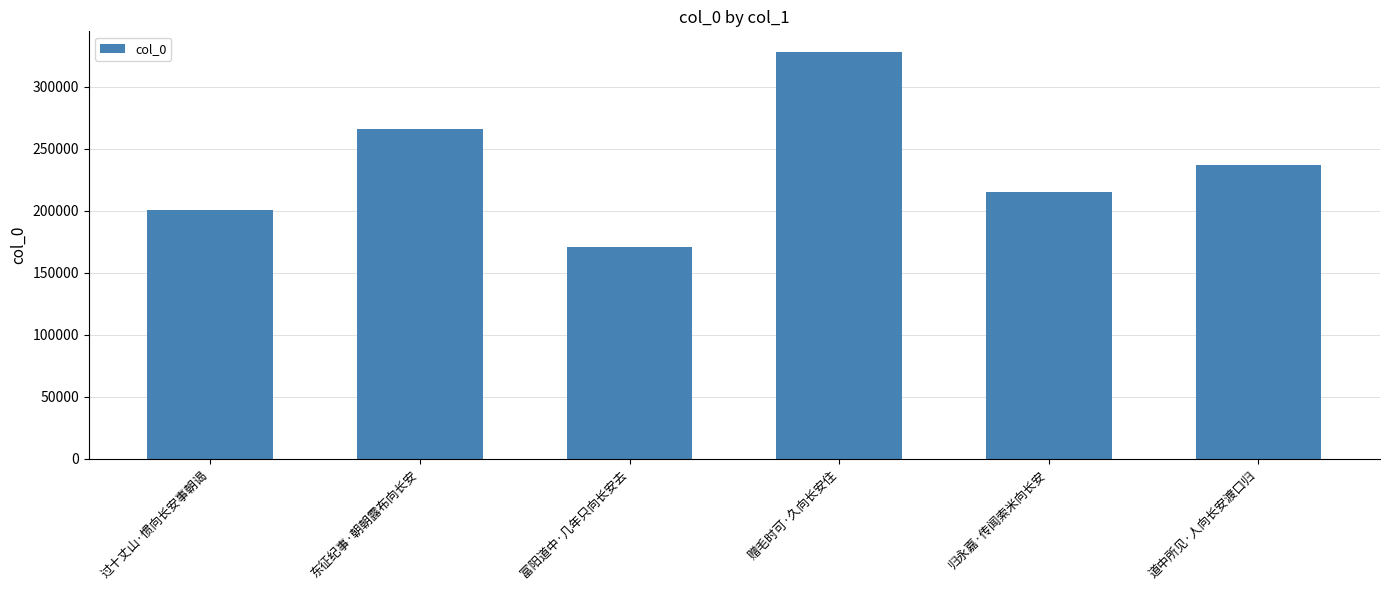

Reading right to left, what are all the values shown in this chart?

道中所见·人向长安渡口归=236670	归永嘉·传闻索米向长安=214931	赠毛时可·久向长安住=328450	富阳道中·几年只向长安去=171321	东征纪事·朝朝露布向长安=265801	过十丈山·惯向长安事朝谒=201067